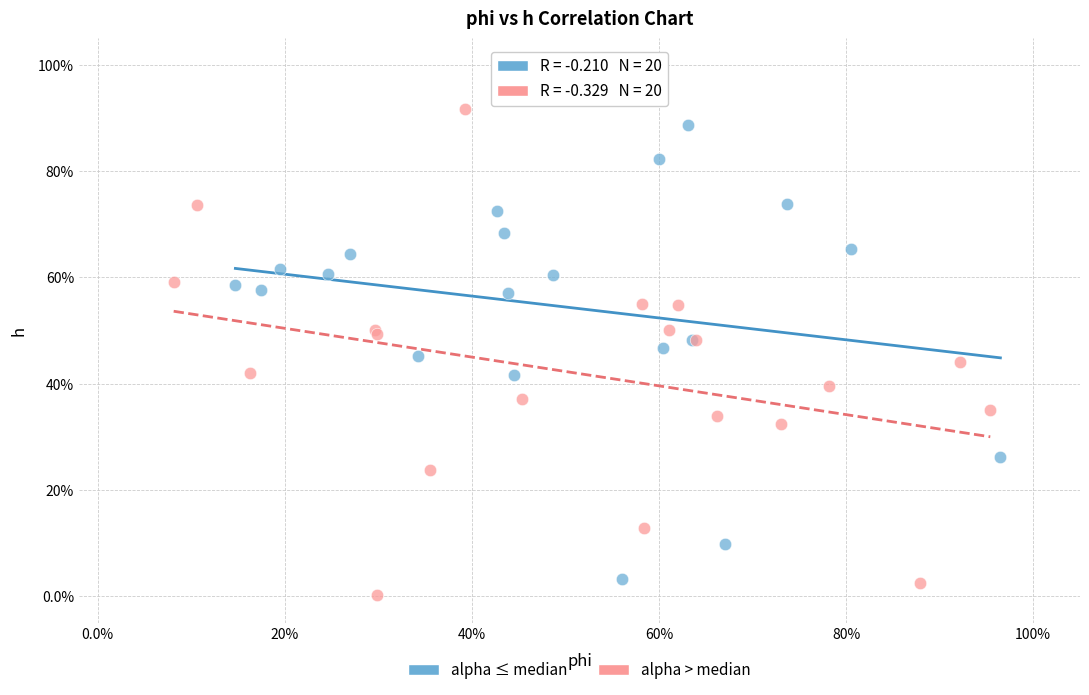

Which series reaches the minimum Y coordinate?

alpha > median